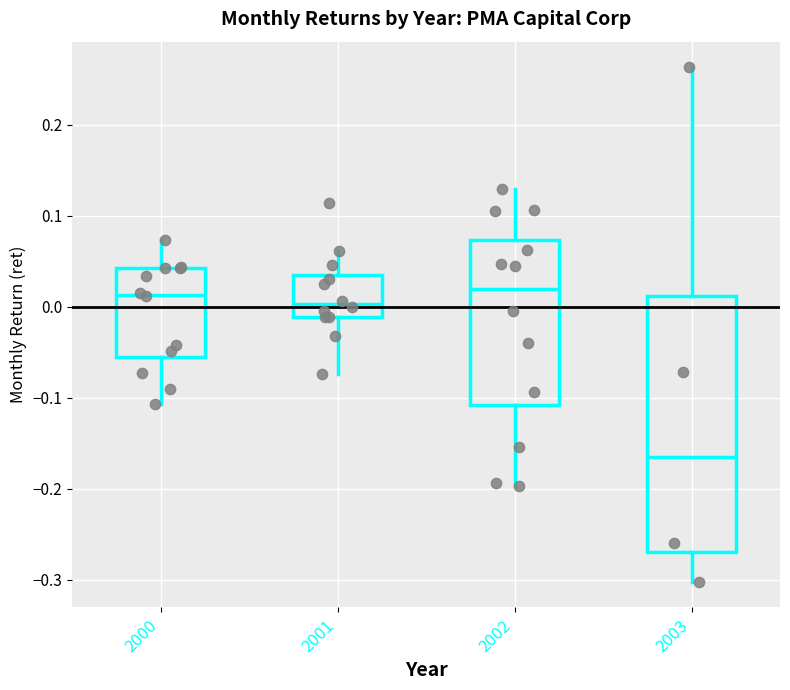

Which box is the tallest, from its lower edge to its upper edge?

2003